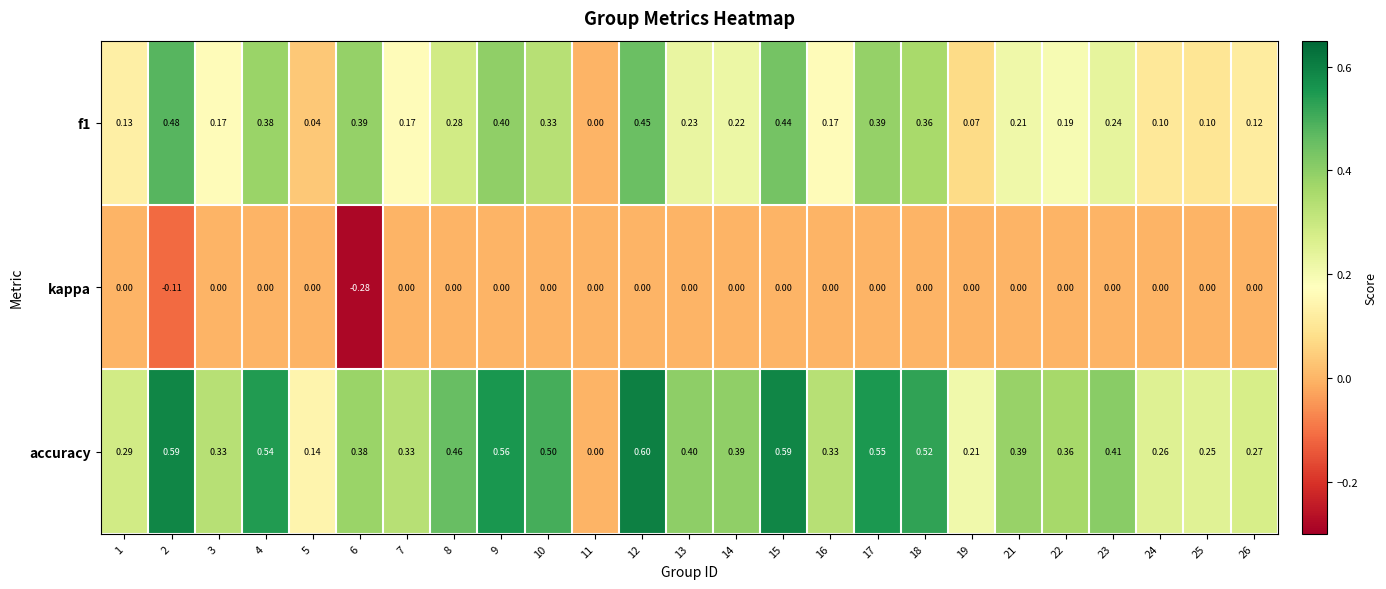

Which series has the largest range (max minus min)?

accuracy